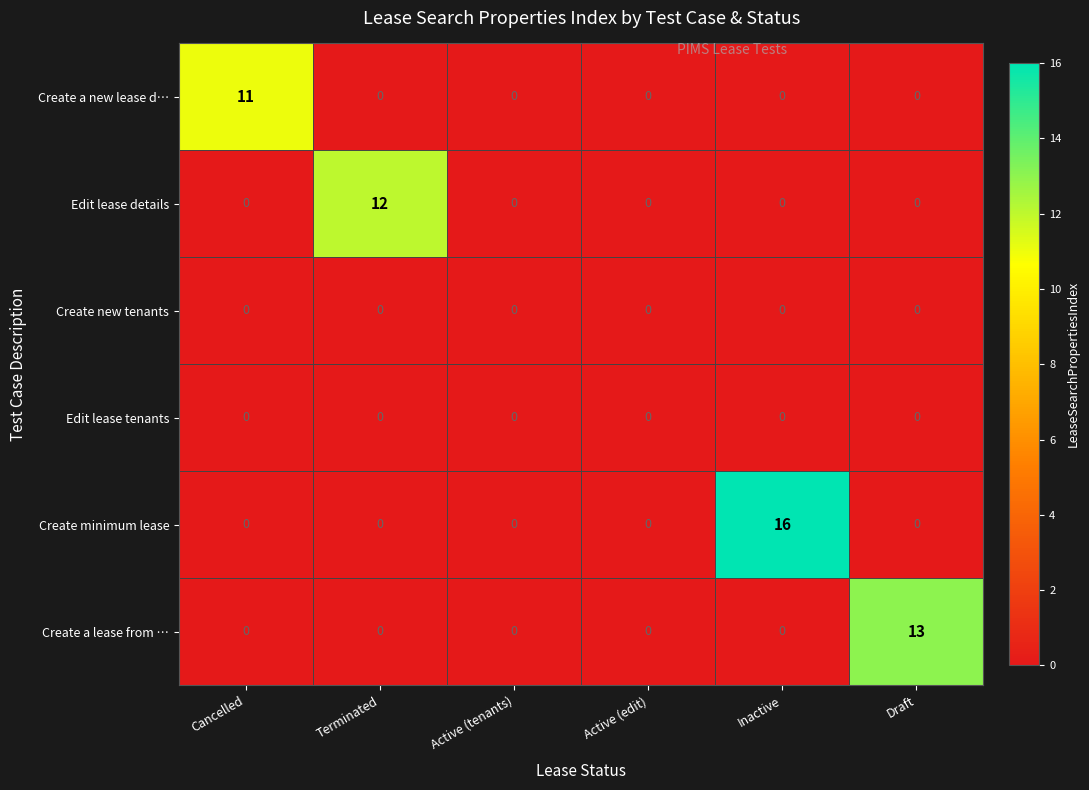

Read the Edit lease details value at Terminated.

12